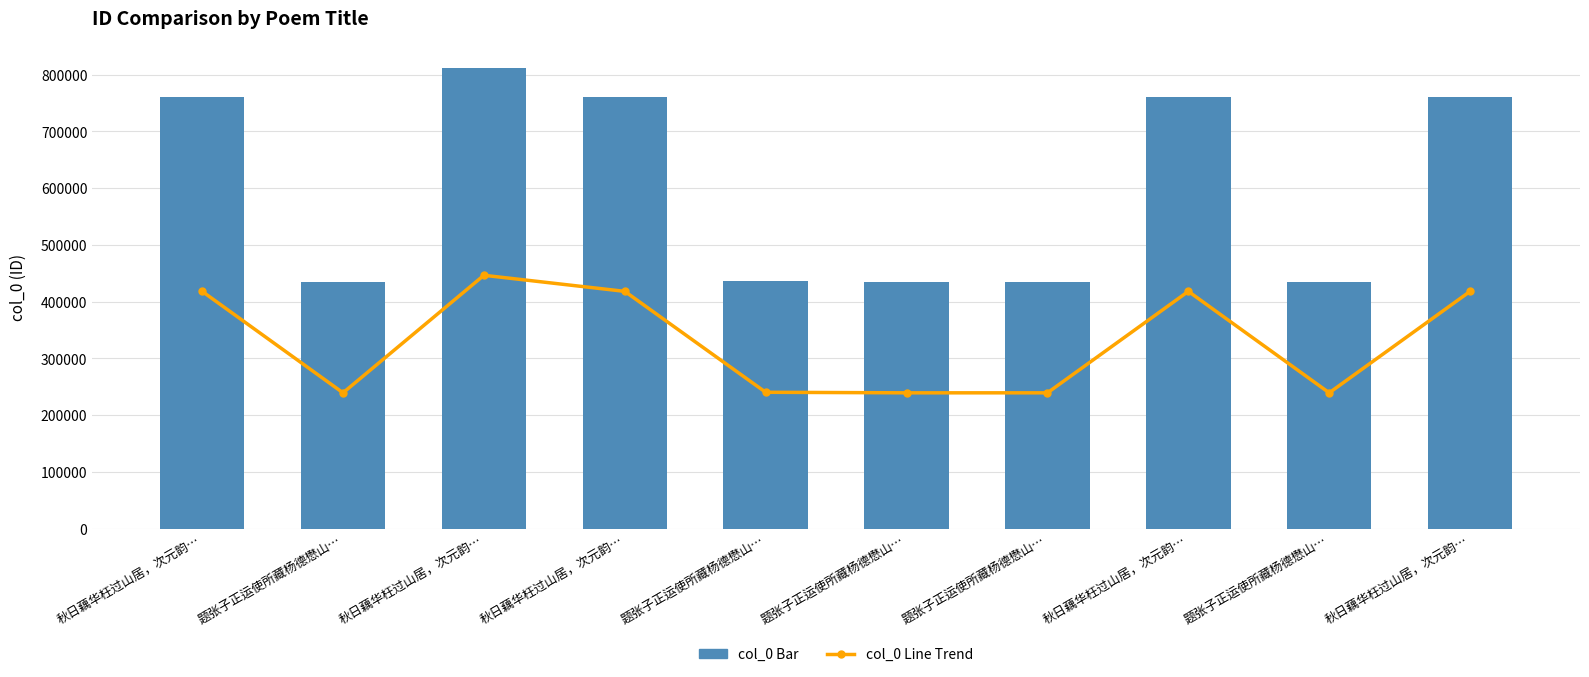

Reading left to right, what are all the values shown in this chart?

col_0 (Line Trend): 417934.0	239171.9	446249.7	417932.9	240123.4	239170.3	239170.8	417932.4	239171.4	417933.5
col_0 (Bar): 759880.0	434858.0	811363.0	759878.0	436588.0	434855.0	434856.0	759877.0	434857.0	759879.0